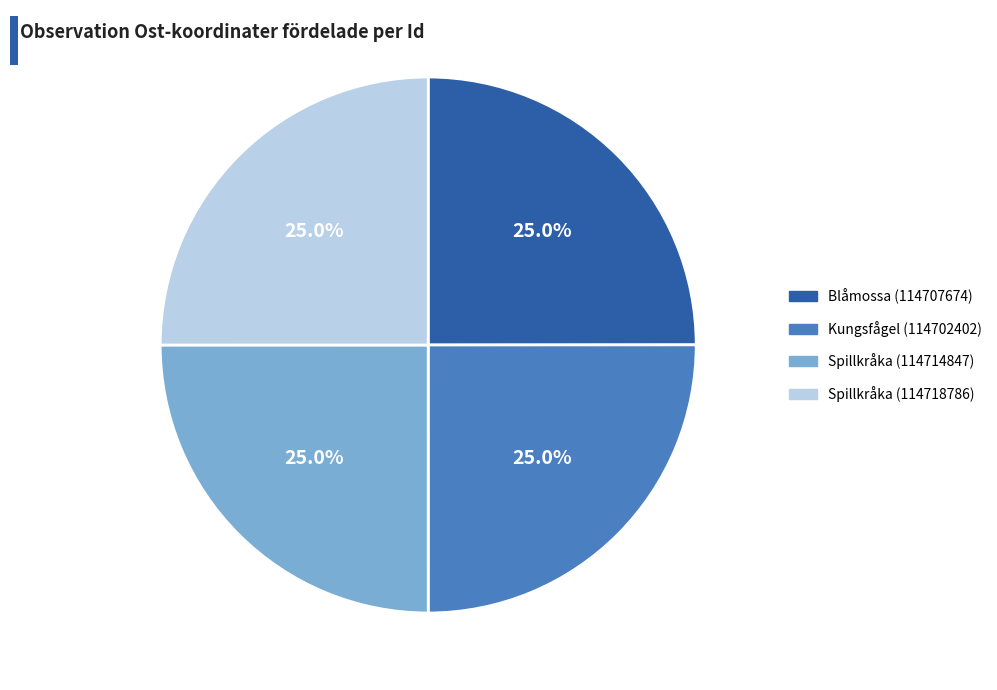

Is Kungsfågel (114702402) the majority of the pie?

No